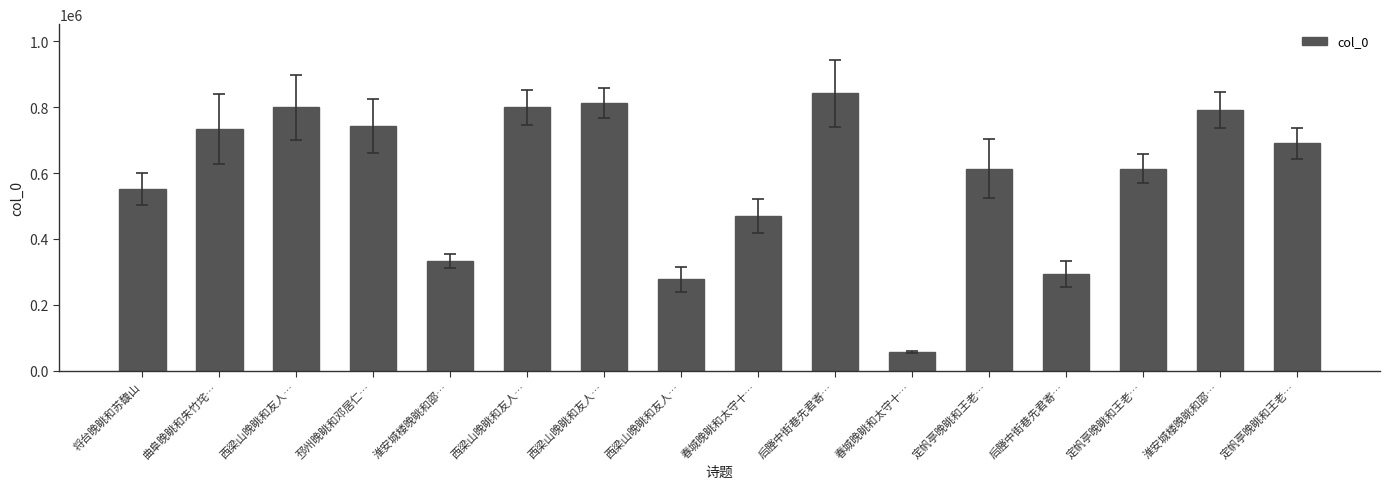

Read the value at 西梁山晚眺和友人….

813444